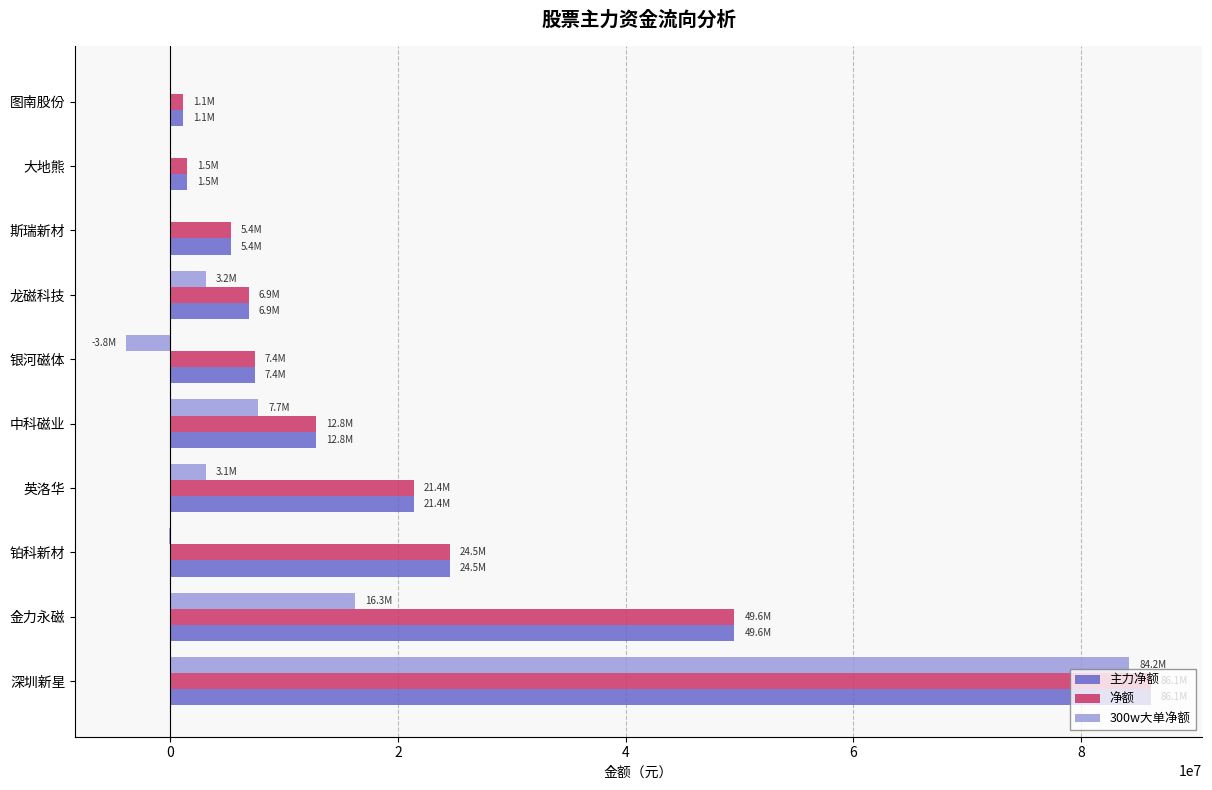

Is it true that 主力净额 equals 12846185 at 中科磁业?

True